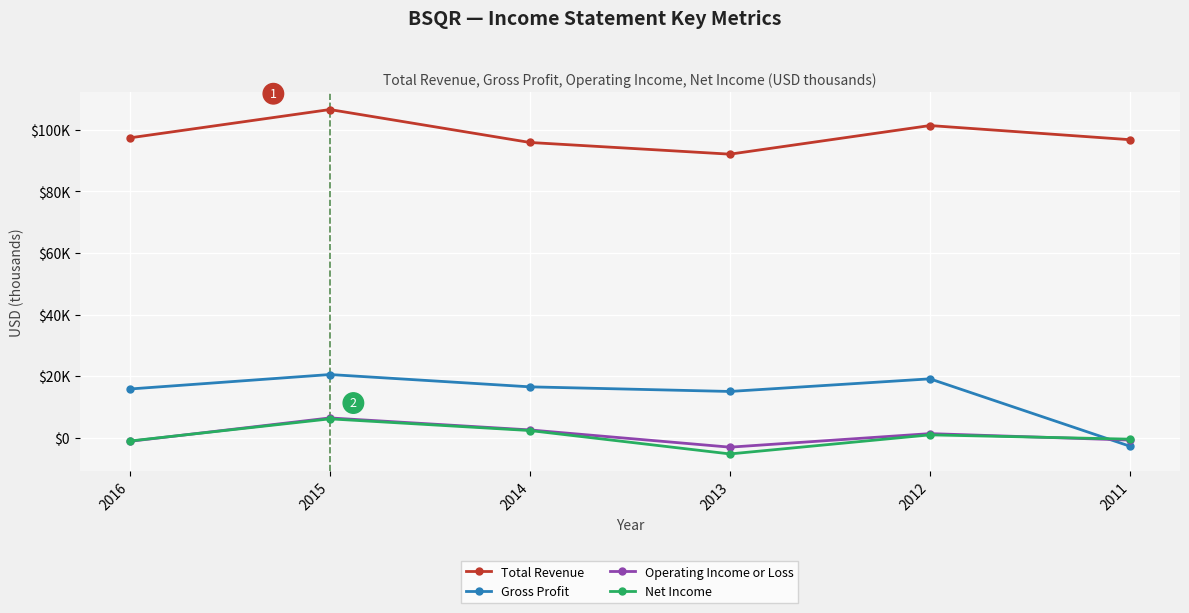

The value of Gross Profit at 2011 is -2800. True or false?

True